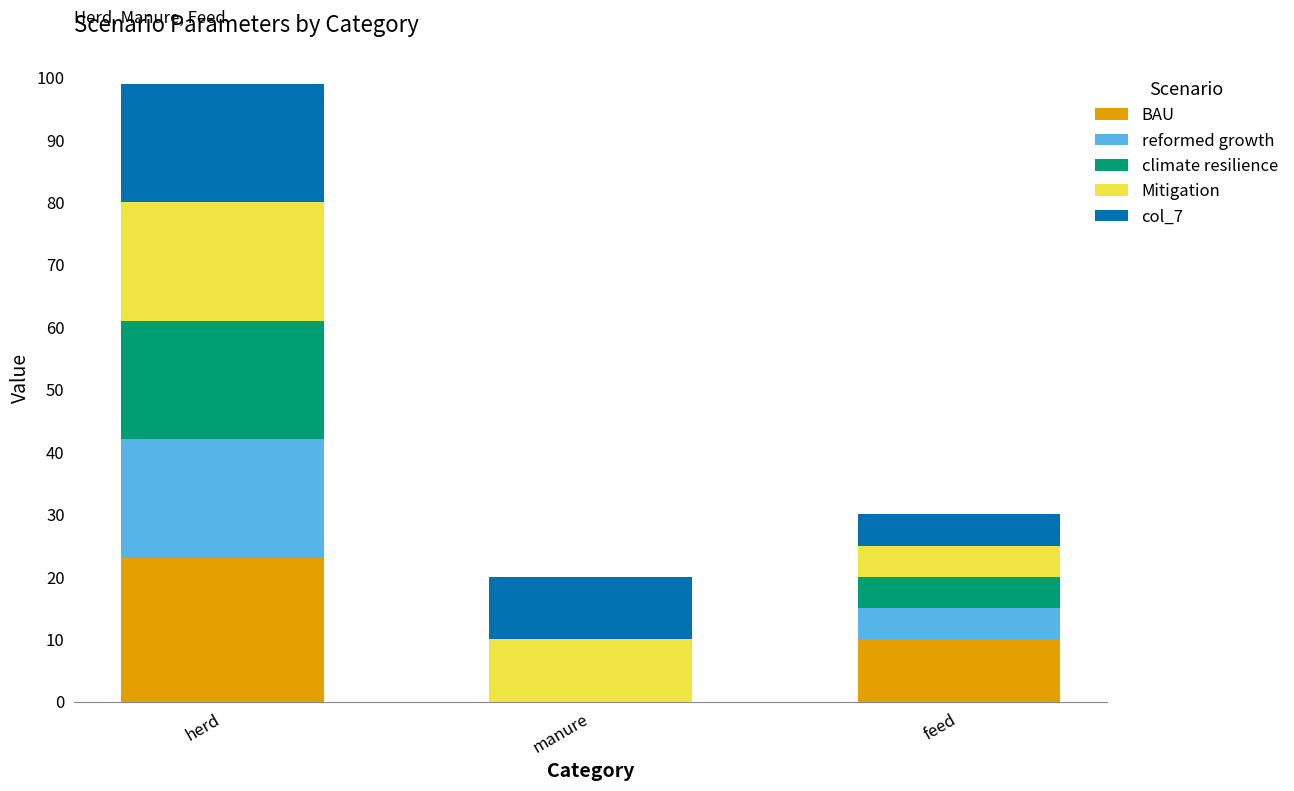

At which category is the sum across all series the highest?

herd